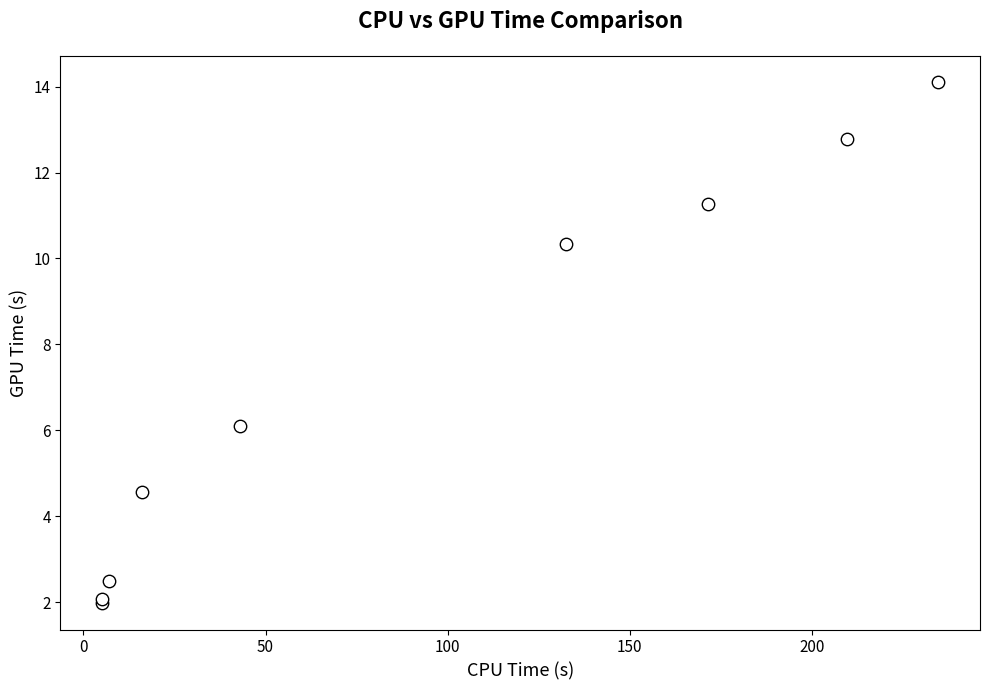

What Y value in the scatter plot is closest to 8?

6.1